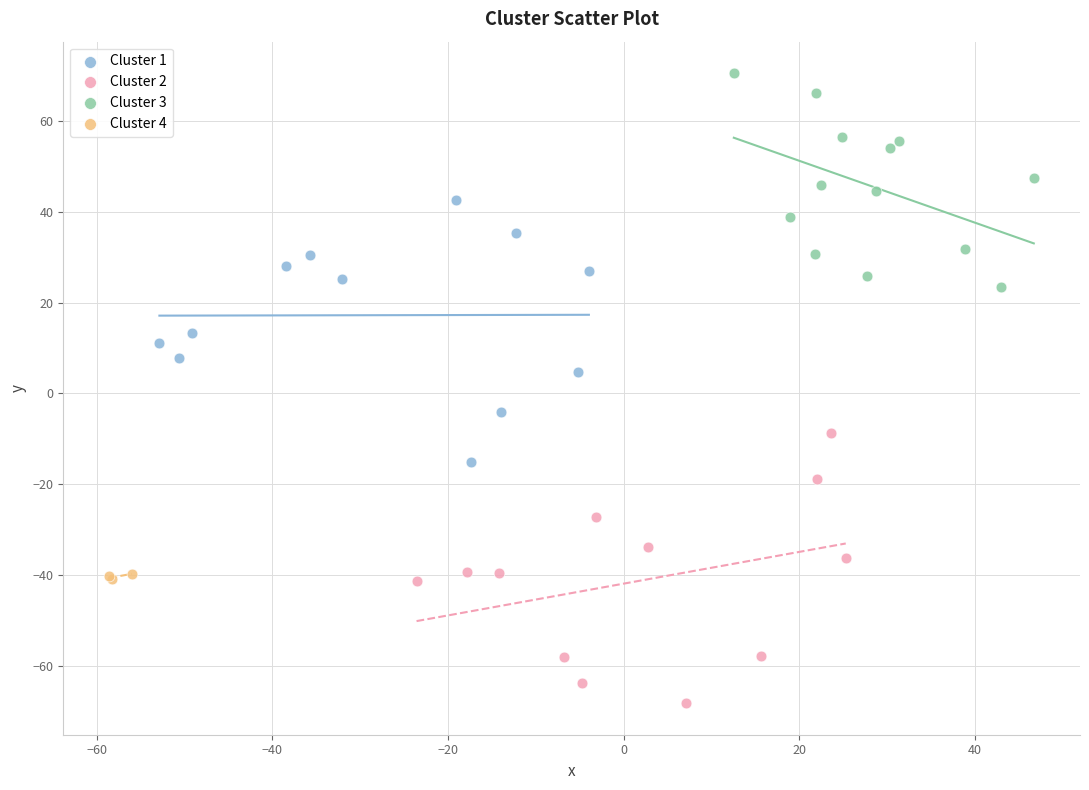

What are all the series names shown in the legend?

Cluster 1, Cluster 2, Cluster 3, Cluster 4